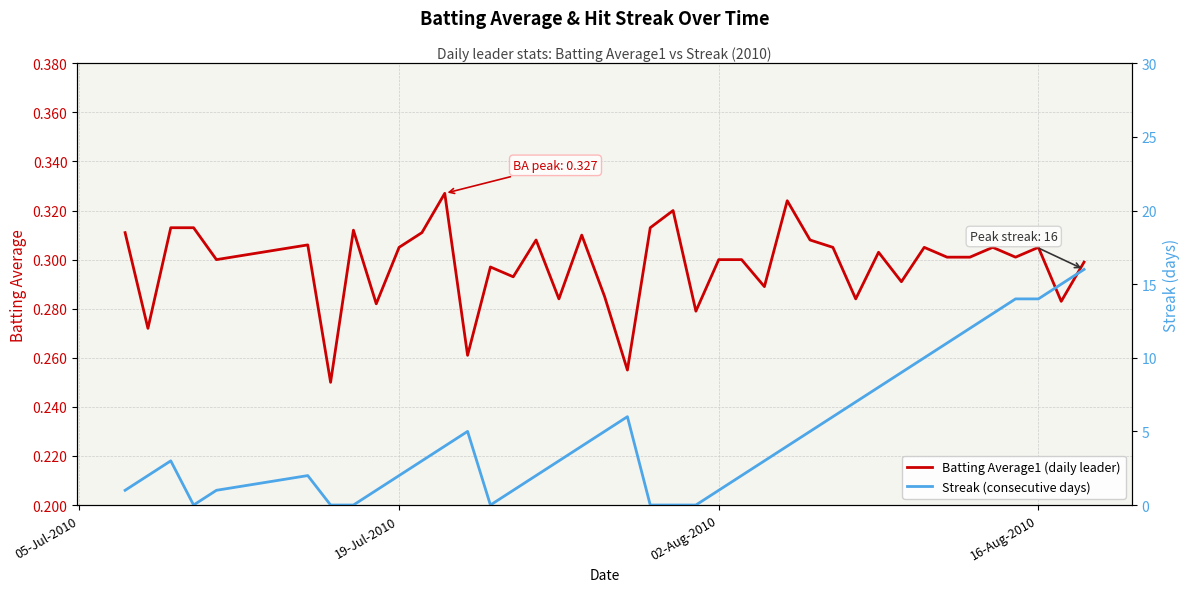

List the series in order of their peak value, lowest first.

Batting Average1 (daily leader), Streak (consecutive days)